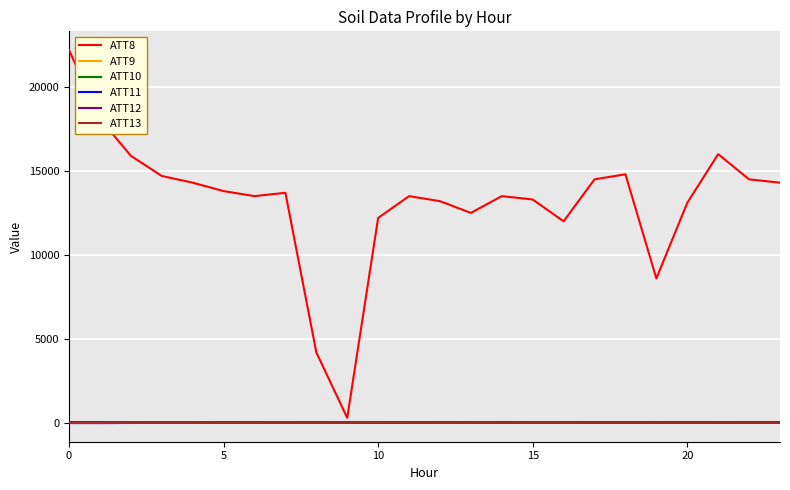

What is the maximum value shown in the chart?

22200.0